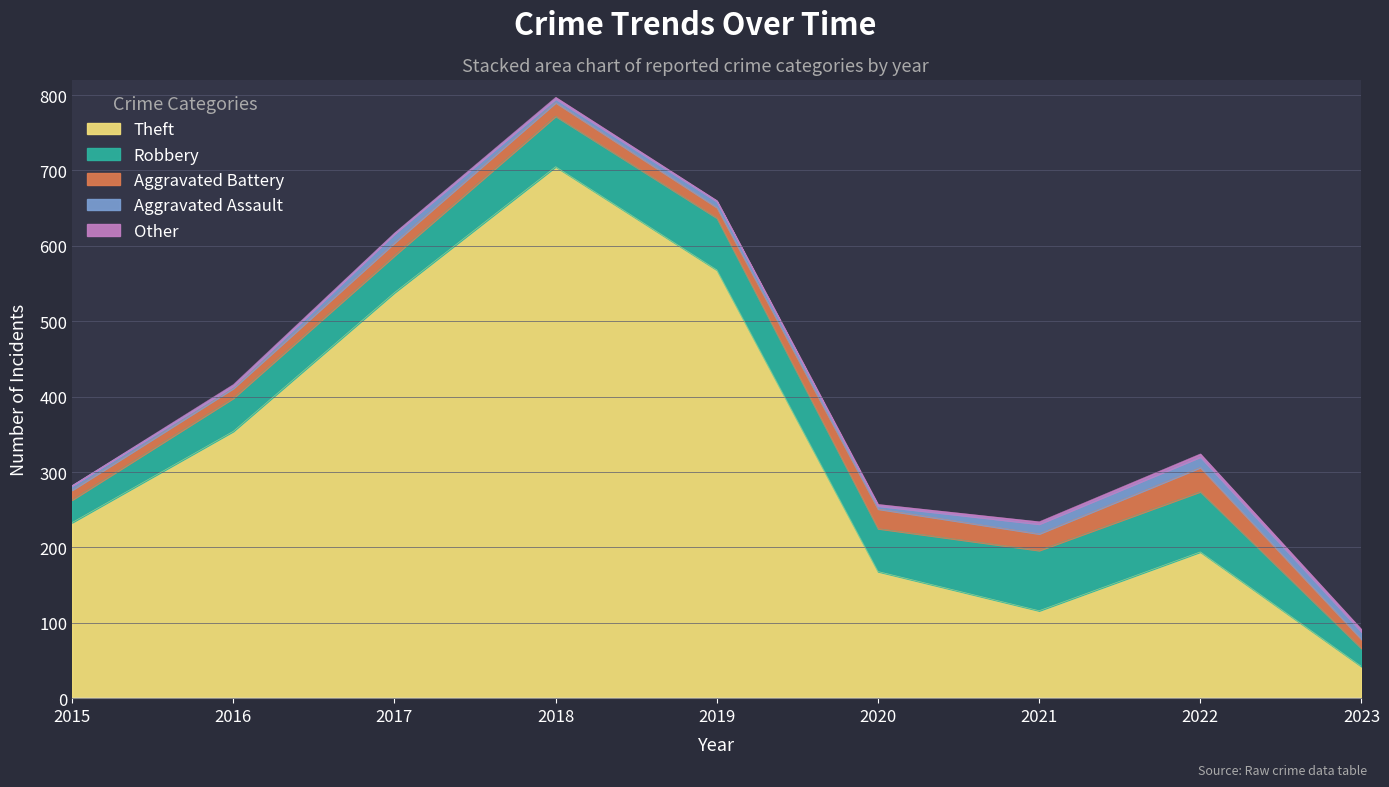

What is the difference between the Other values at 2019 and 2016?

1